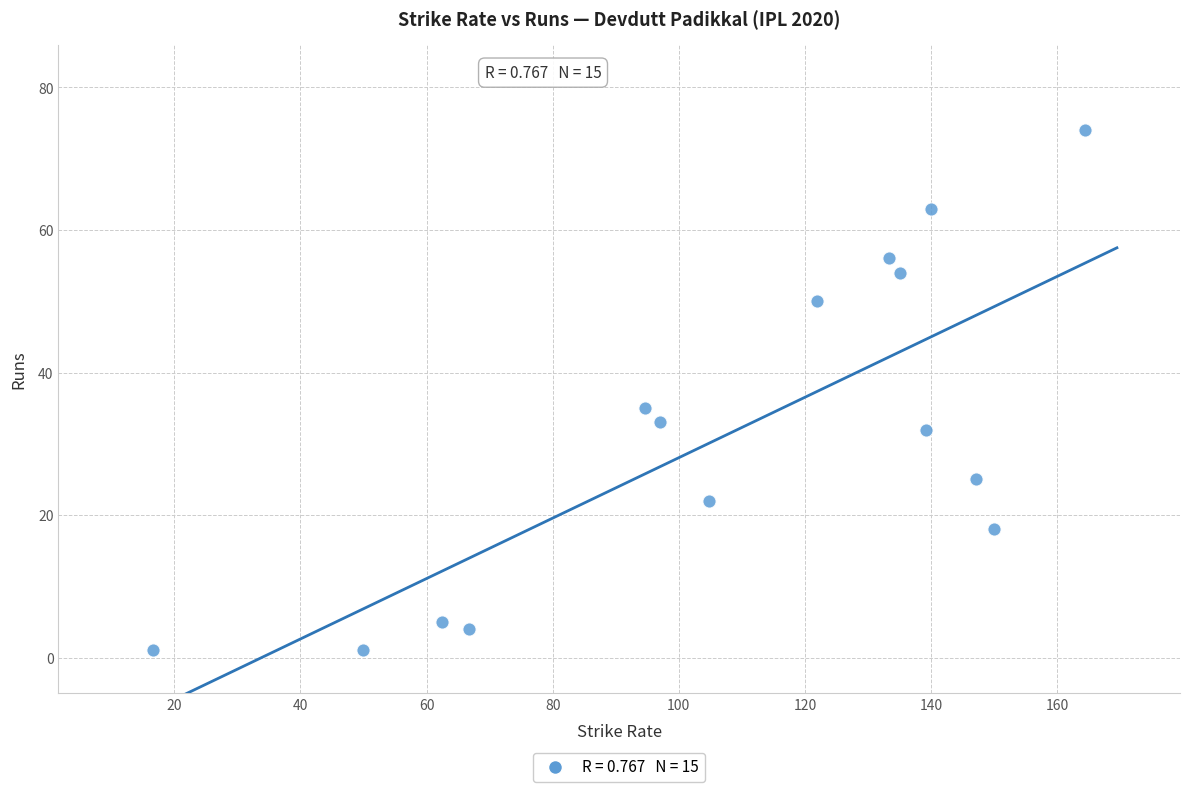

What is the range of Y values (max minus min)?

73